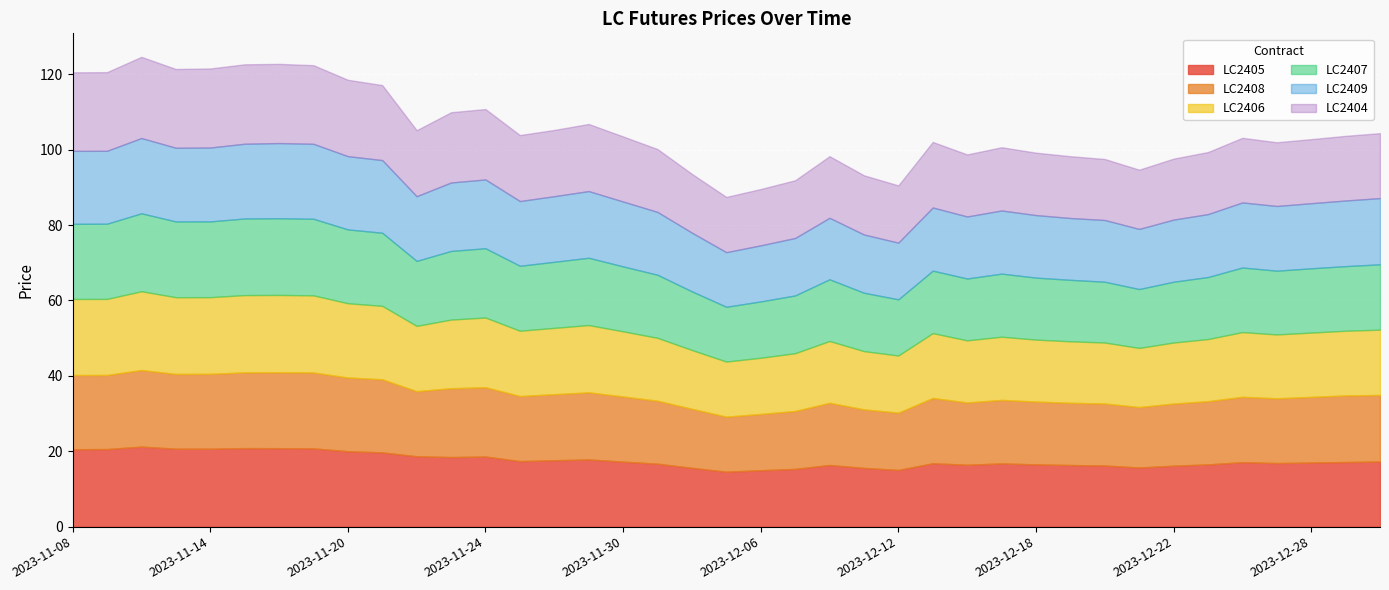

What is the total value across all series at 2023-12-06?

89.6